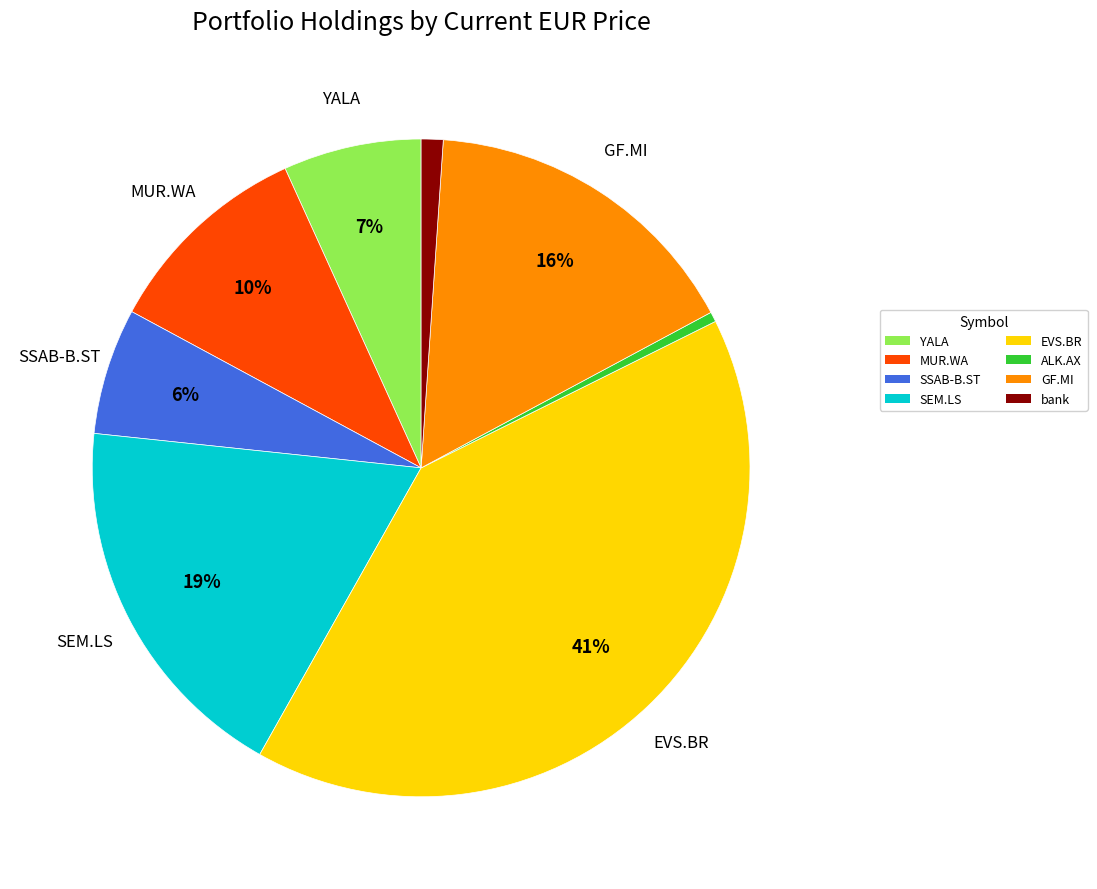

Is there any slice that represents more than half of the pie?

No